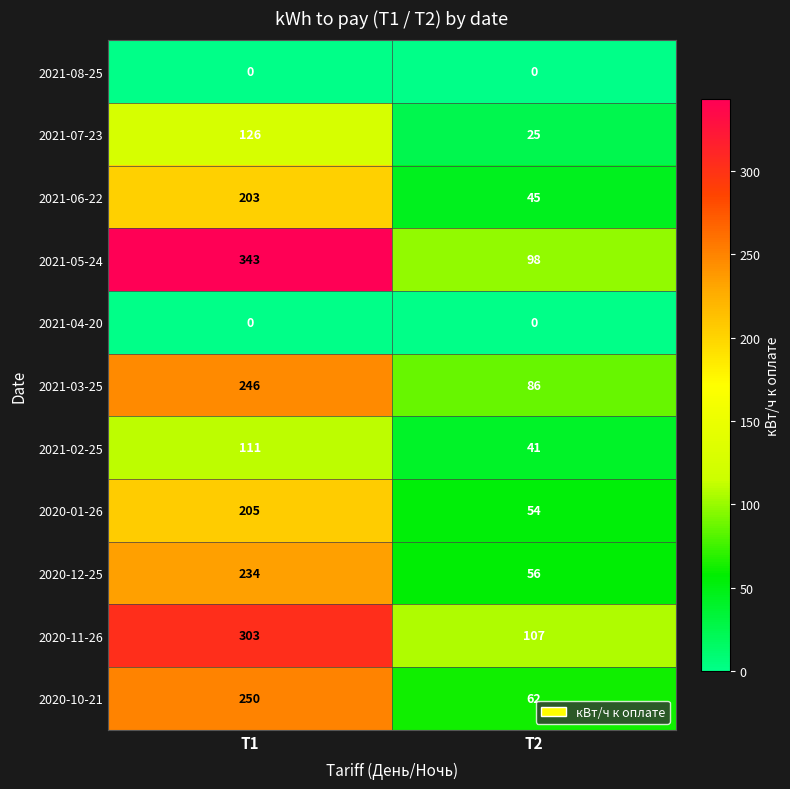

At how many categories does at least one series exceed 202?

1